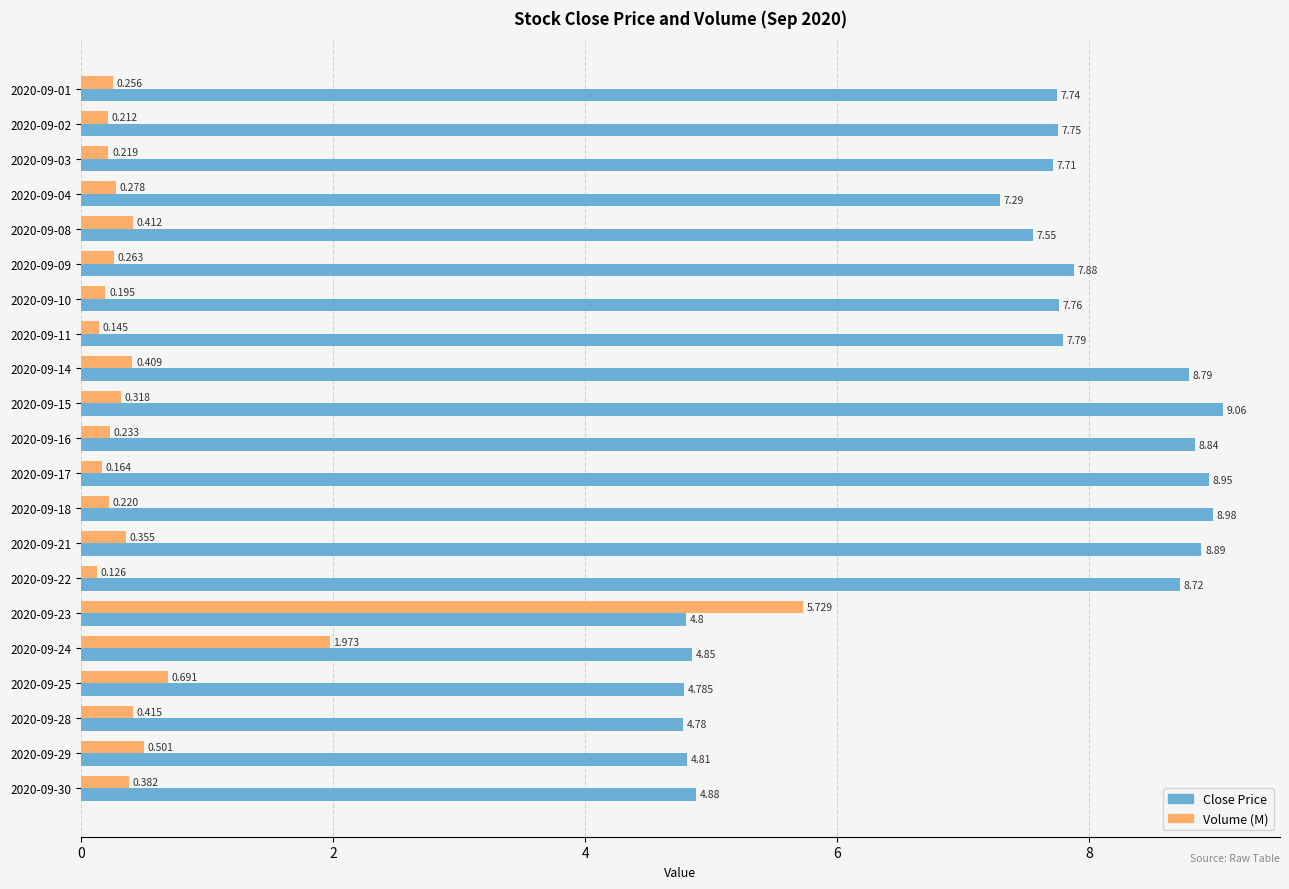

Is the value of Volume (M) at 2020-09-09 greater than the value of Close Price at 2020-09-25?

No